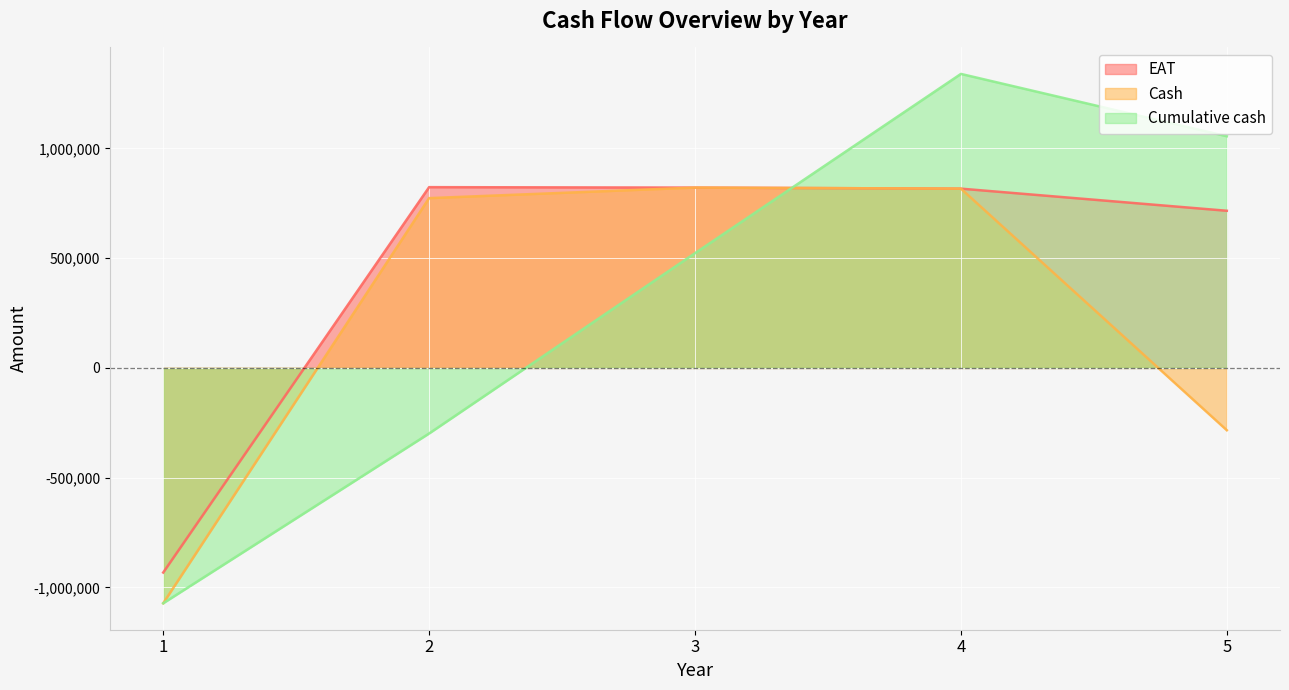

What is the lowest value of the Cash series?

-1072400